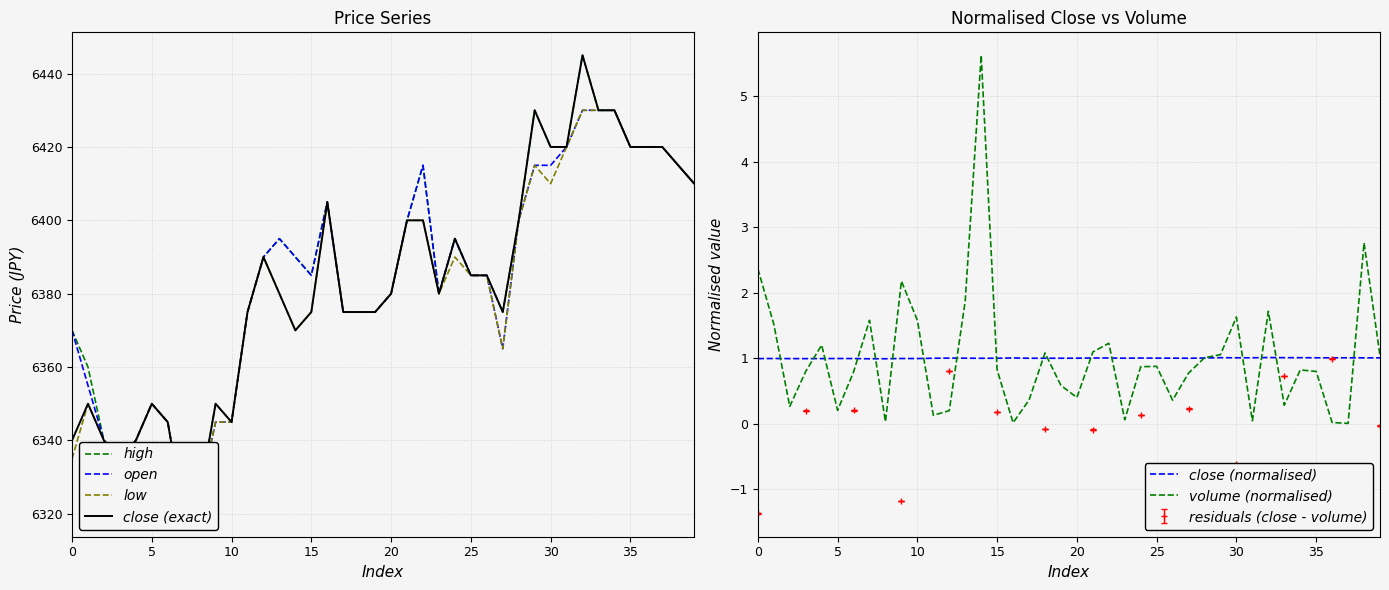

At which category is the sum across all series the highest?

32